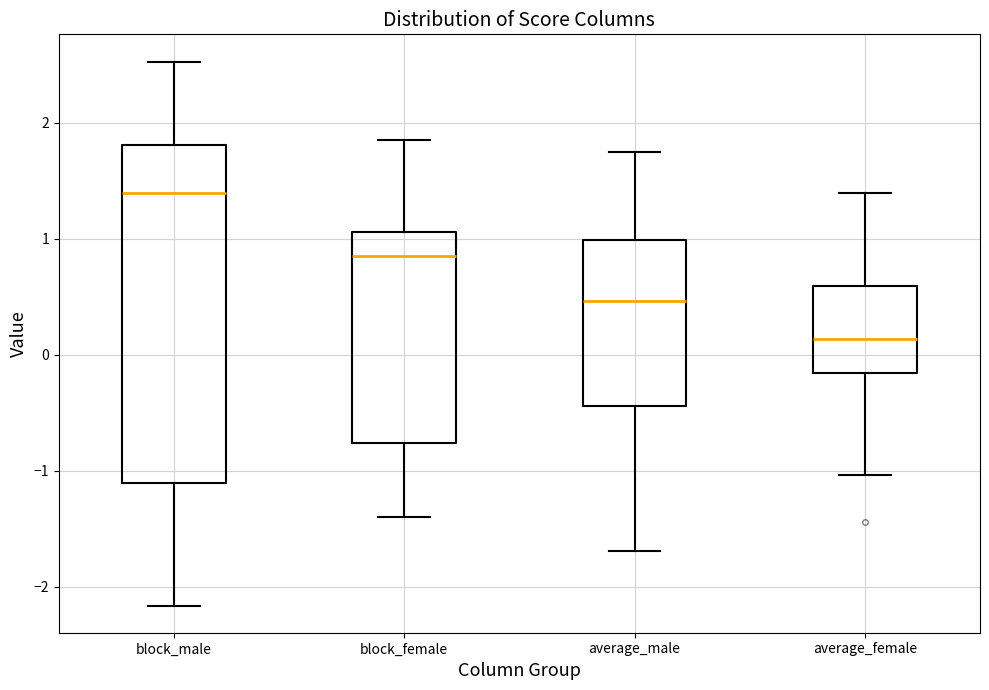

Which box's median line is the highest?

block_male